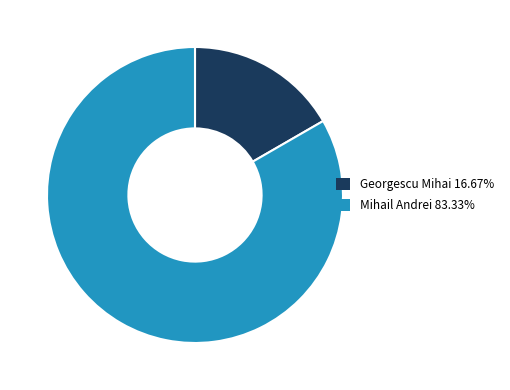

Approximately how many times larger is the value at Mihail Andrei 83.33% compared to Georgescu Mihai 16.67%?

5.0